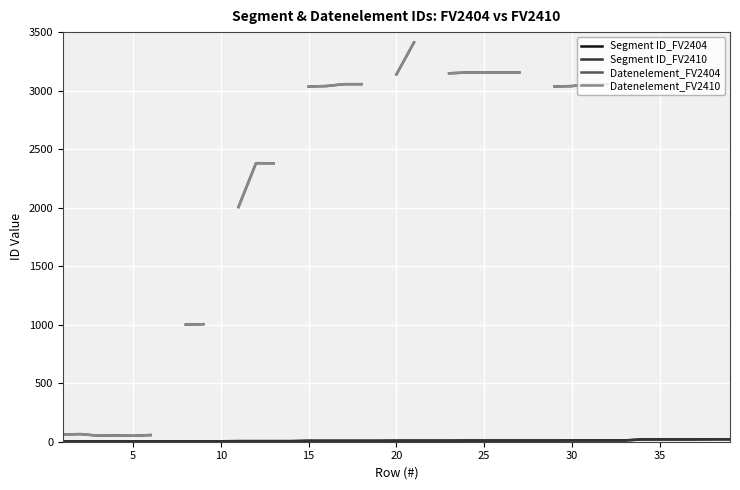

At which category is the sum across all series the highest?

33